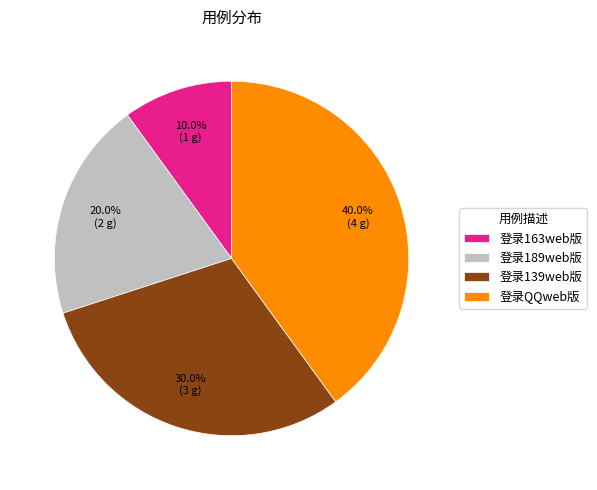

What percentage do 登录163web版 and 登录139web版 together represent?

40.0%